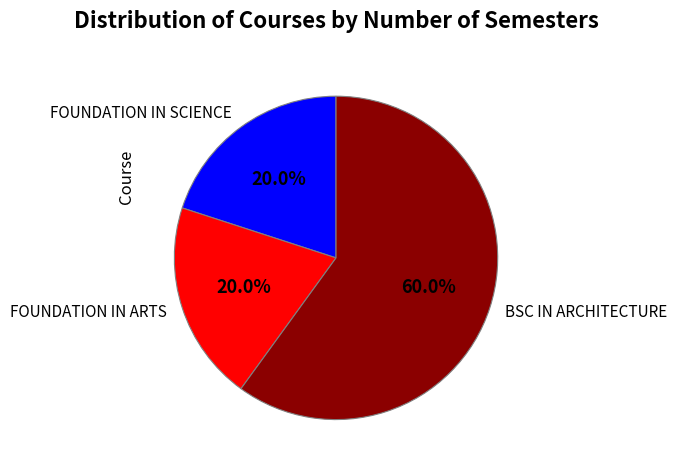

Count the number of slices in the pie.

3